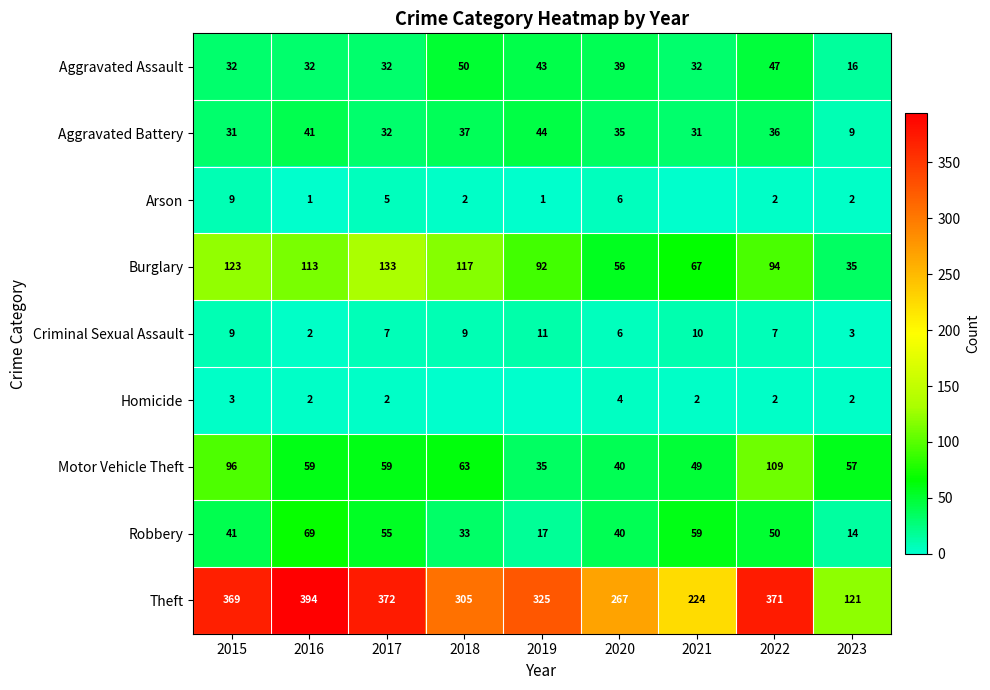

Read the Burglary value at 2019.

92